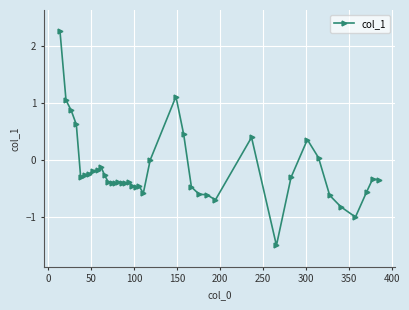

What is the difference between the second highest and second lowest values?

2.1